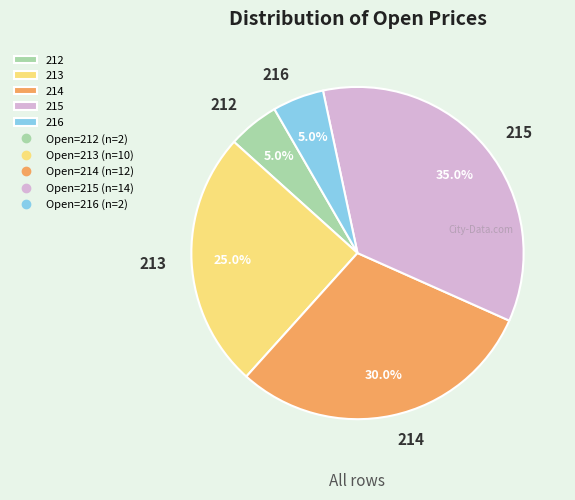

How much of the chart is everything except 212?

95.0%